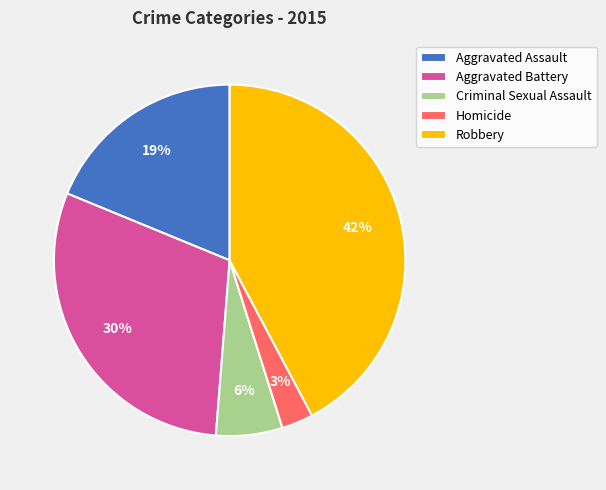

To the nearest percent, what portion does Criminal Sexual Assault represent?

6%